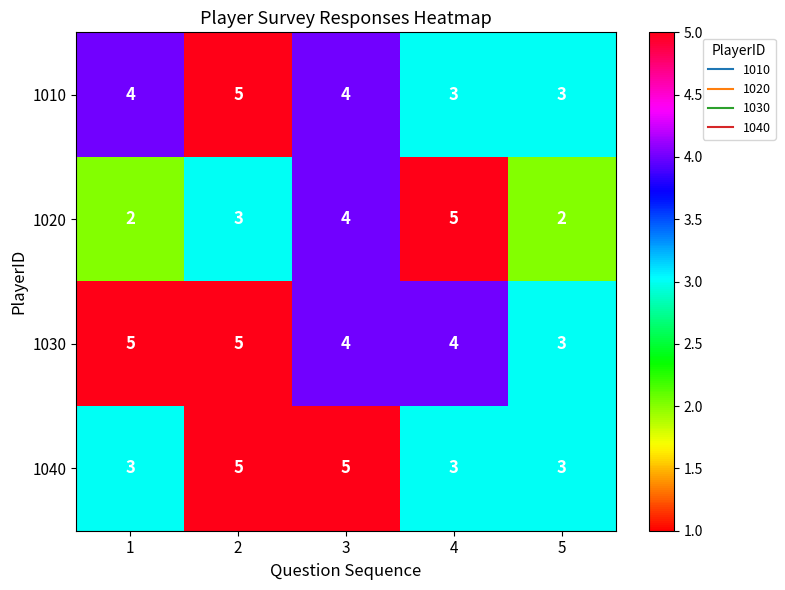

Reading left to right, list all the values displayed in this chart.

1010: 1=4	2=5	3=4	4=3	5=3
1020: 1=2	2=3	3=4	4=5	5=2
1030: 1=5	2=5	3=4	4=4	5=3
1040: 1=3	2=5	3=5	4=3	5=3